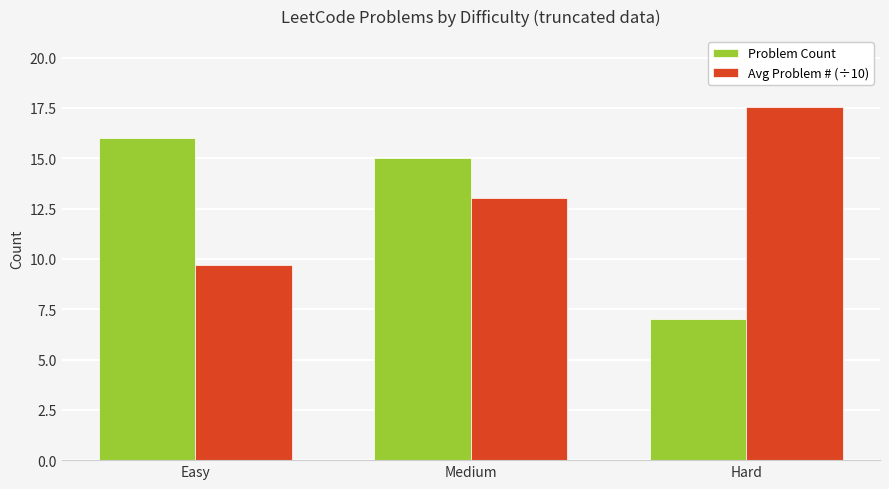

Reading left to right, list all the values displayed in this chart.

Problem Count: Easy=16.0	Medium=15.0	Hard=7.0
Avg Problem # (÷10): Easy=9.7	Medium=13.0	Hard=17.6